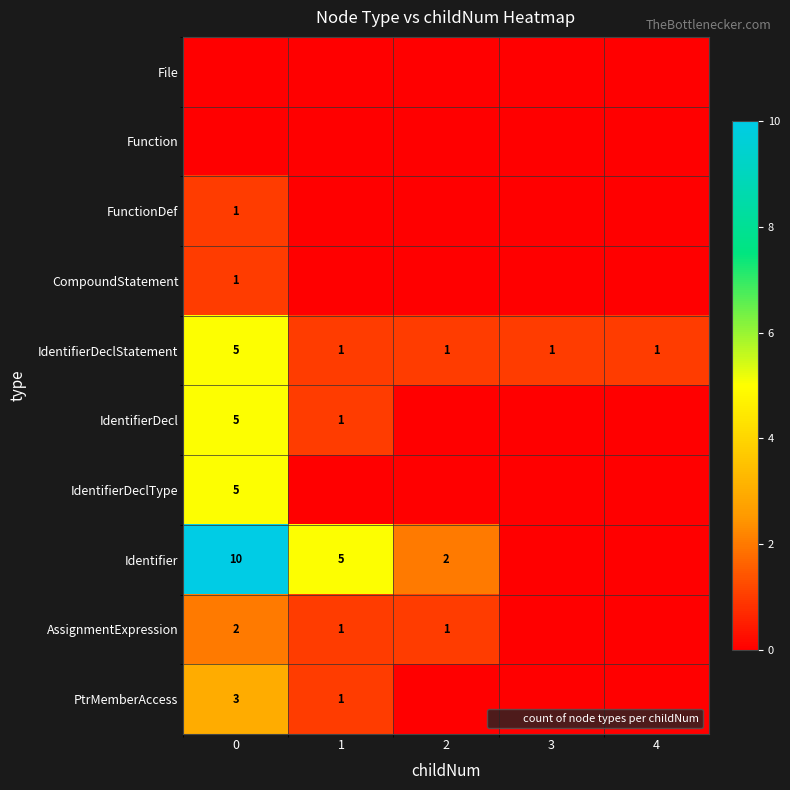

The PtrMemberAccess series shows 2 at 0. True or false?

False